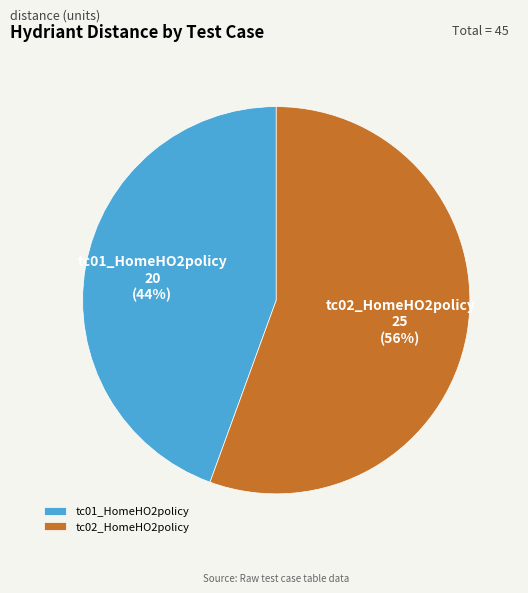

Which category has the biggest portion of the pie?

tc02_HomeHO2policy